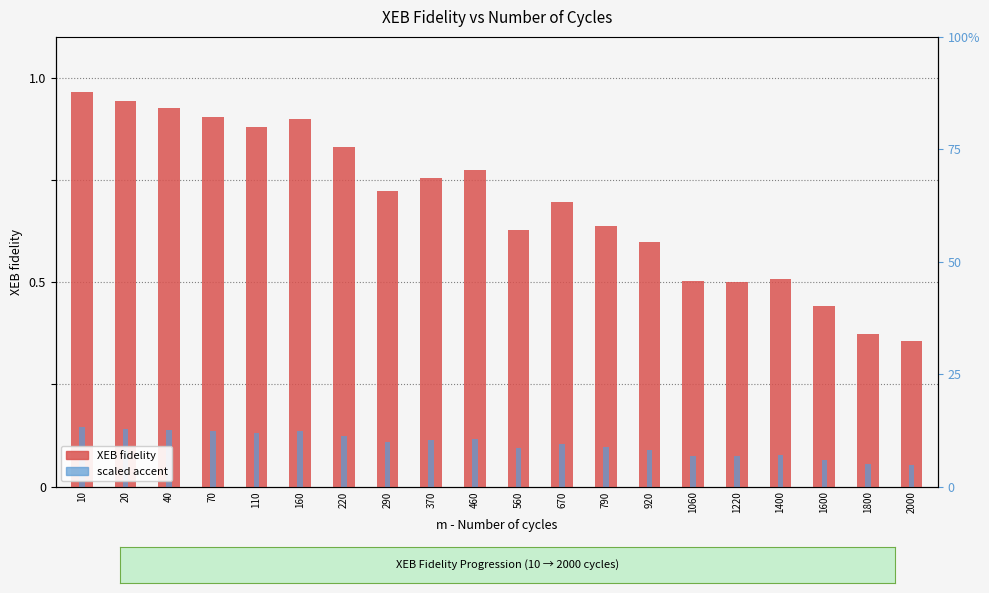

What are all the series names shown in the legend?

XEB fidelity, scaled accent